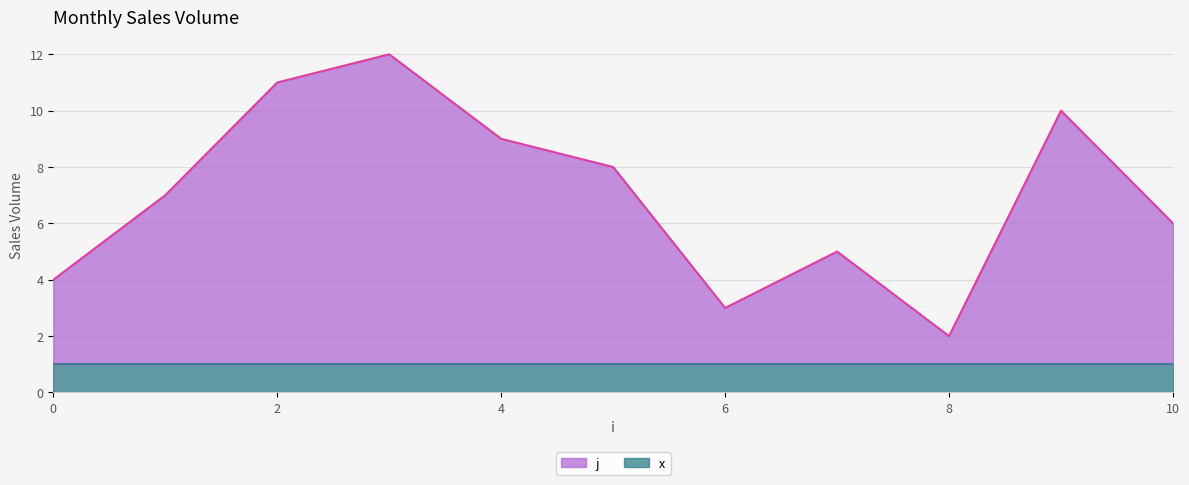

Is it true that the value at 10 is 6?

True